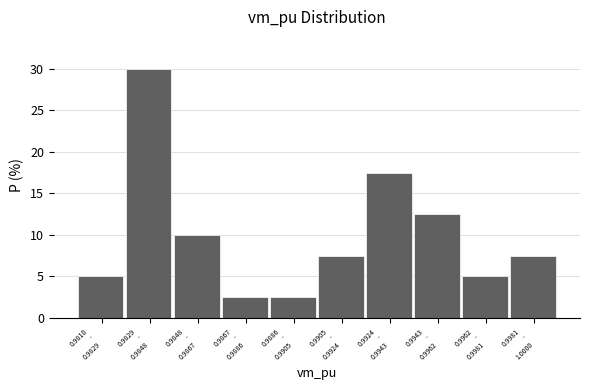

Reading left to right, what are all the values shown in this chart?

5.0	30.0	10.0	2.5	2.5	7.5	17.5	12.5	5.0	7.5